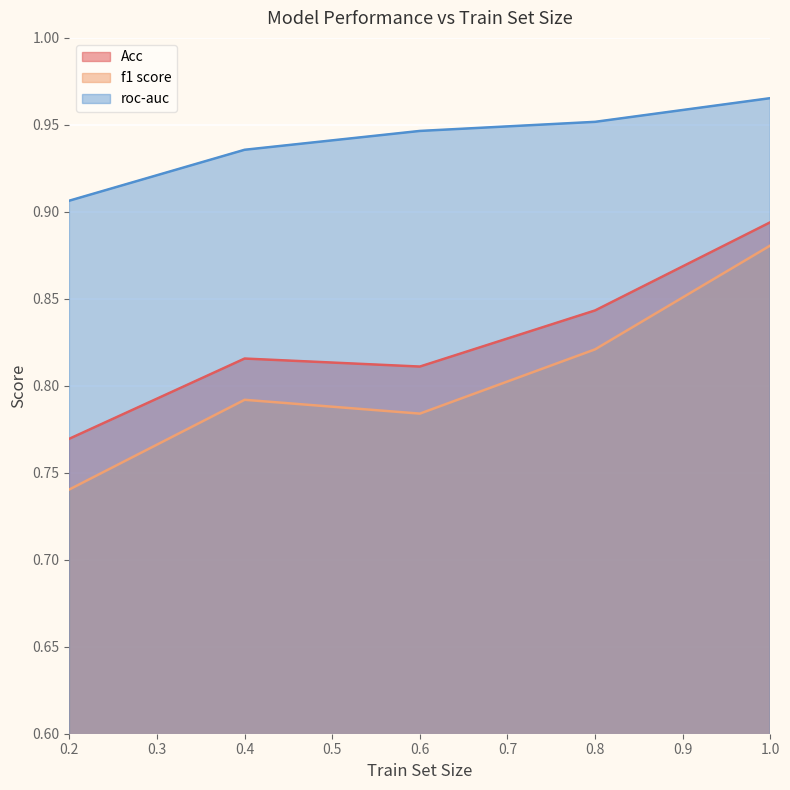

Reading left to right, extract all data points from this chart.

Acc: 0.2=0.8	0.4=0.8	0.6=0.8	0.8=0.8	1.0=0.9
f1 score: 0.2=0.7	0.4=0.8	0.6=0.8	0.8=0.8	1.0=0.9
roc-auc: 0.2=0.9	0.4=0.9	0.6=0.9	0.8=1.0	1.0=1.0